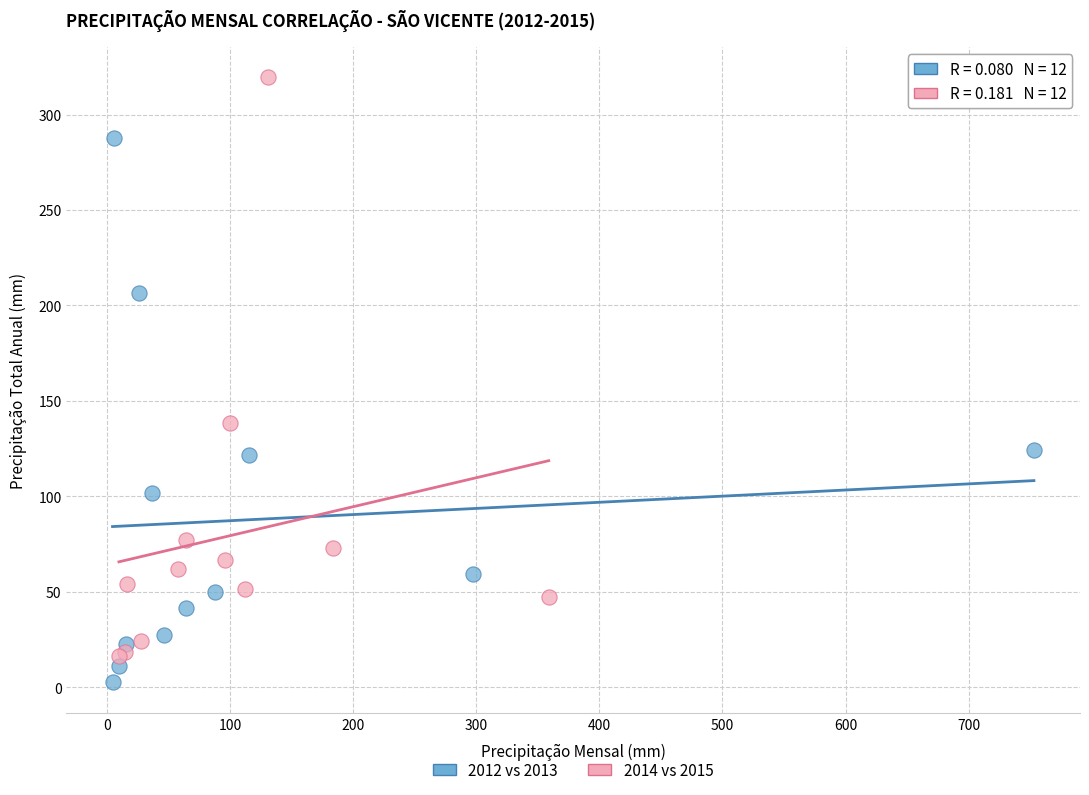

What are all the series names shown in the legend?

2012 vs 2013, 2014 vs 2015